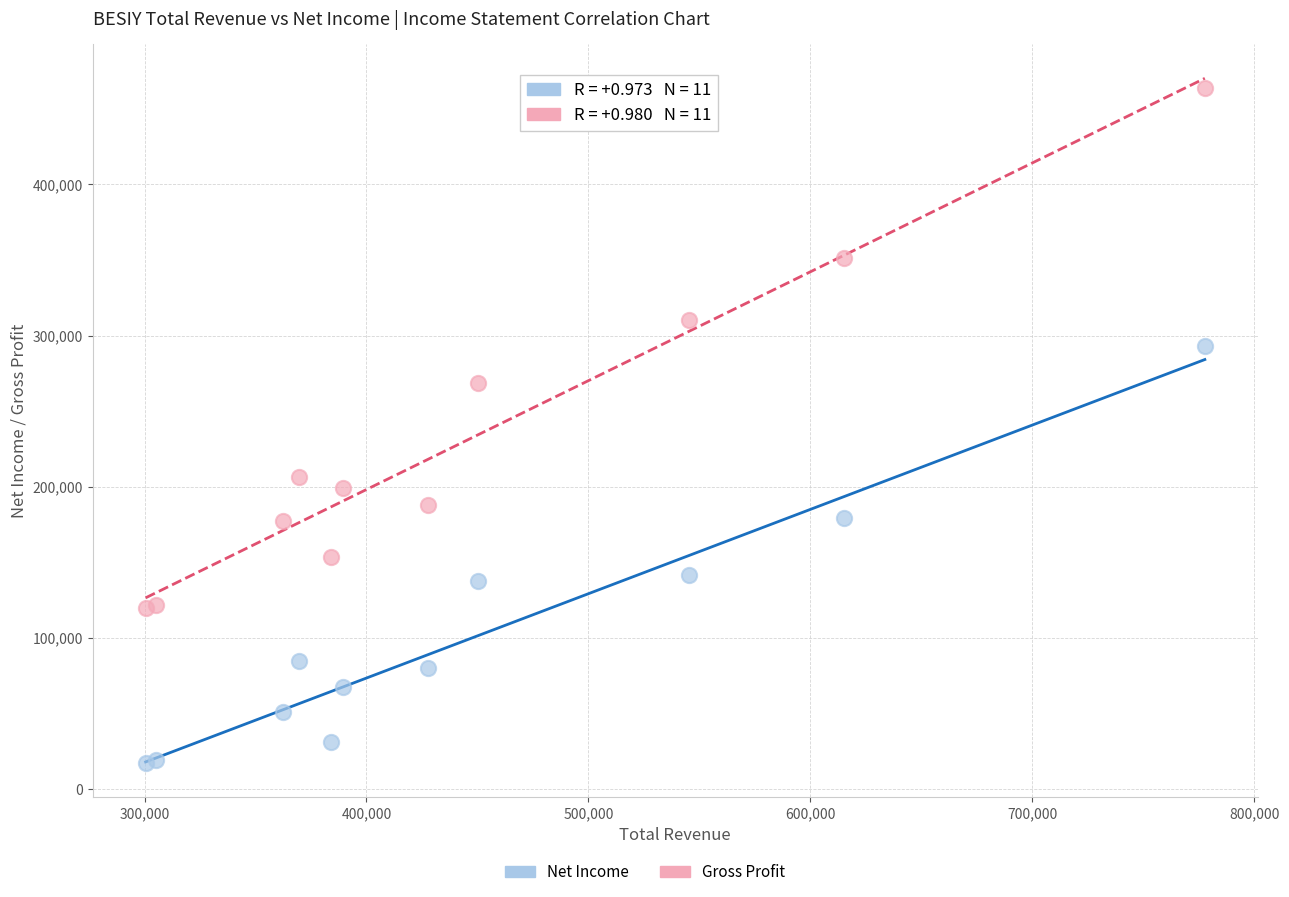

Which series reaches the maximum Y coordinate?

Gross Profit